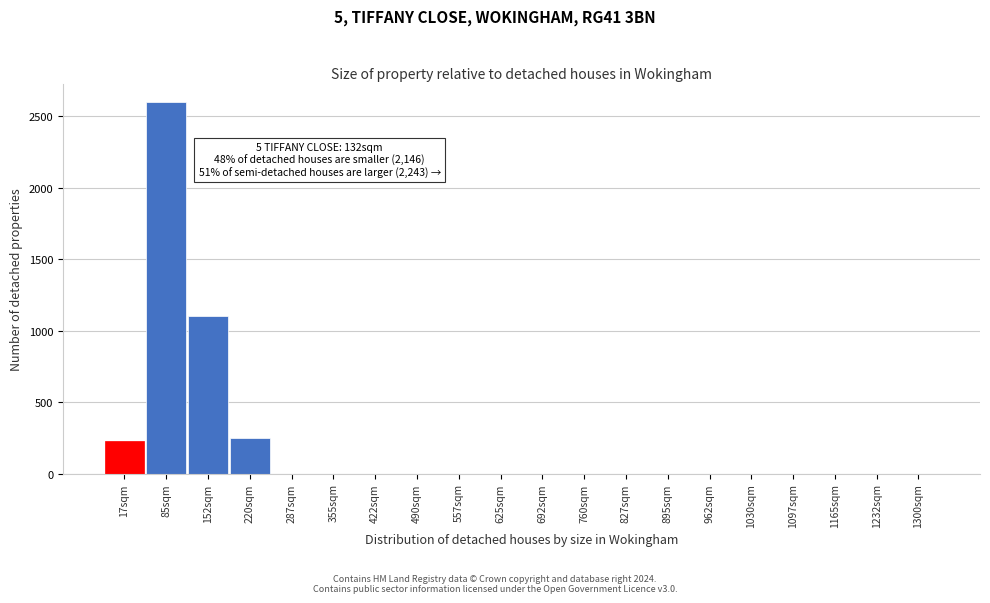

What is the maximum value shown in the chart?

2600